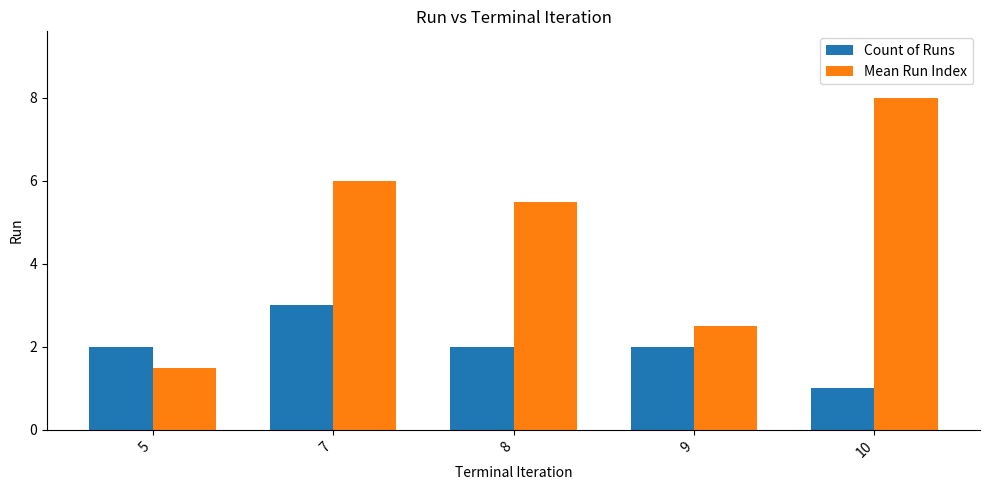

Is the value of Count of Runs at 7 greater than the value of Mean Run Index at 7?

No